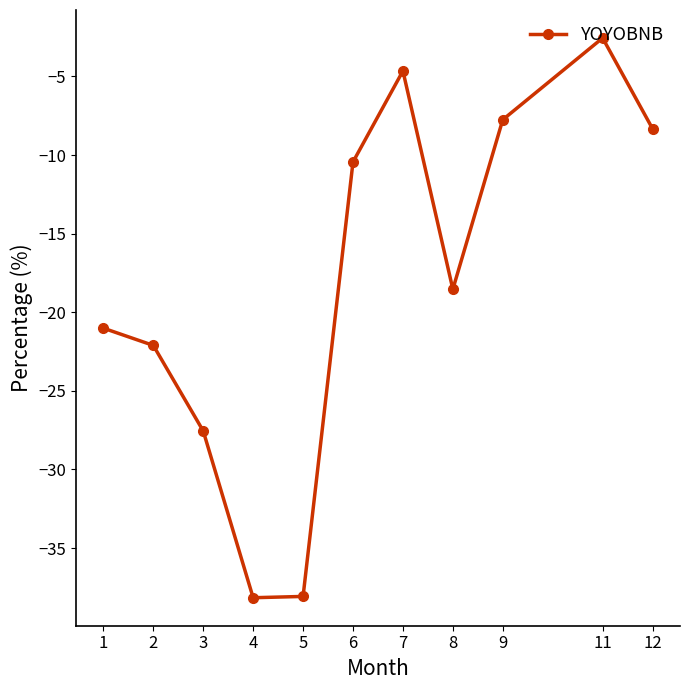

How many interior local valleys (lower than both neighbors) does the data have?

2